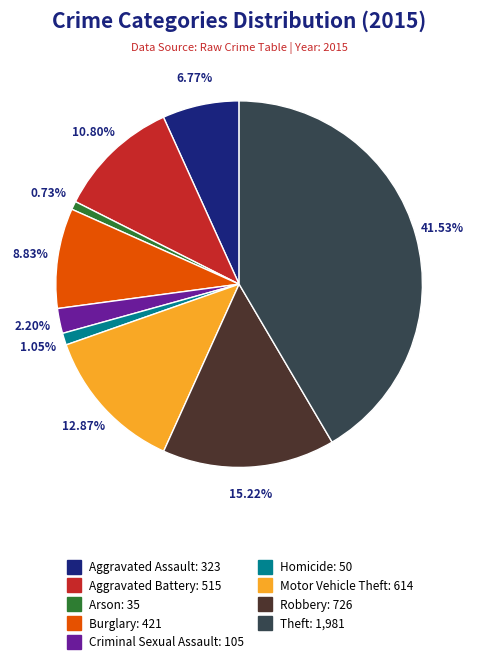

To the nearest percent, what portion does Burglary represent?

9%